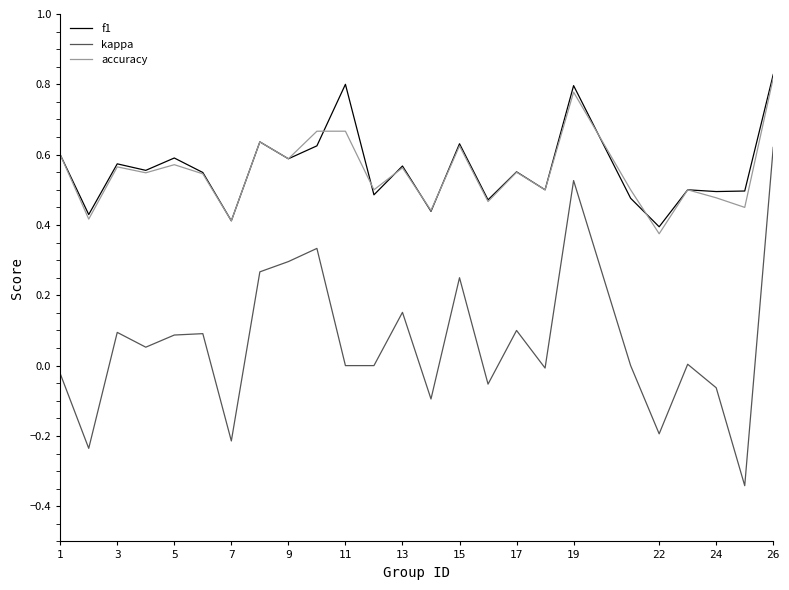

Which series has the largest range (max minus min)?

kappa